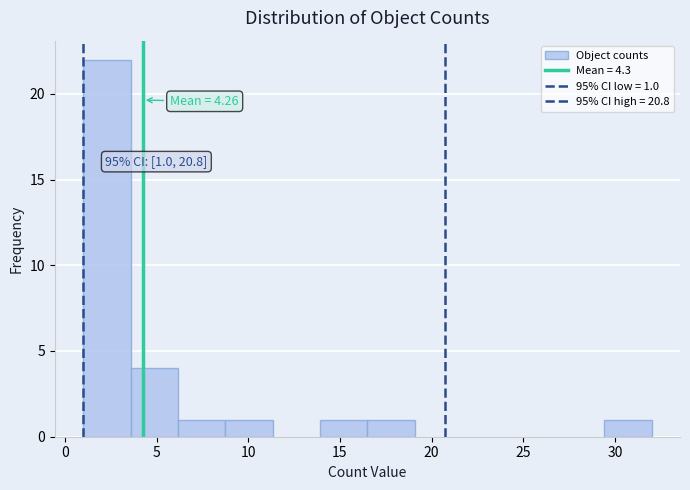

Which range on the x-axis has the tallest bar?

1.0 to 3.5